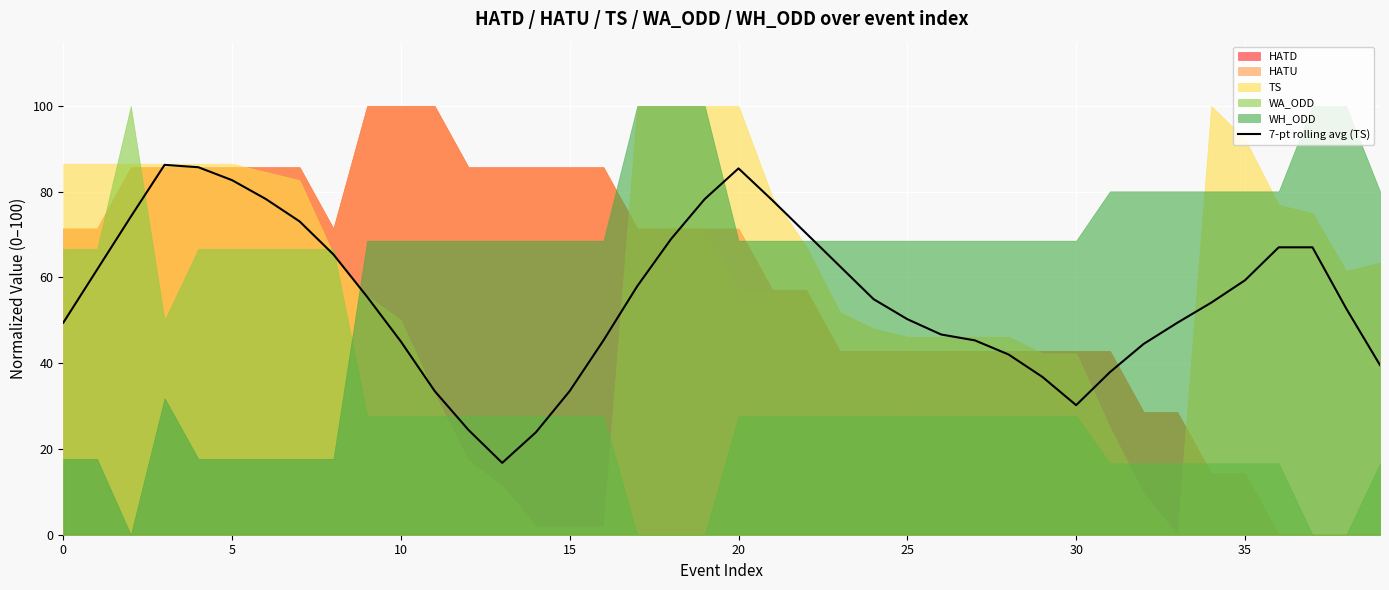

Which label corresponds to the smallest value in the chart?

13